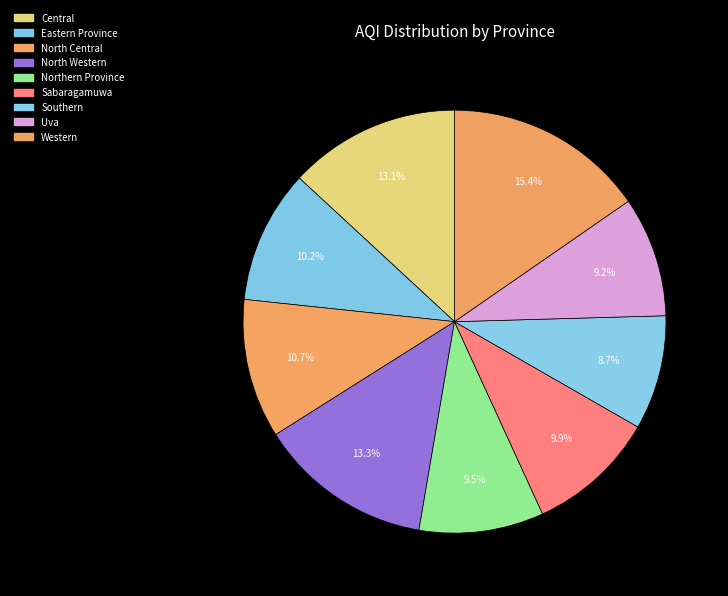

What percentage is the Uva slice, to the nearest percent?

9%